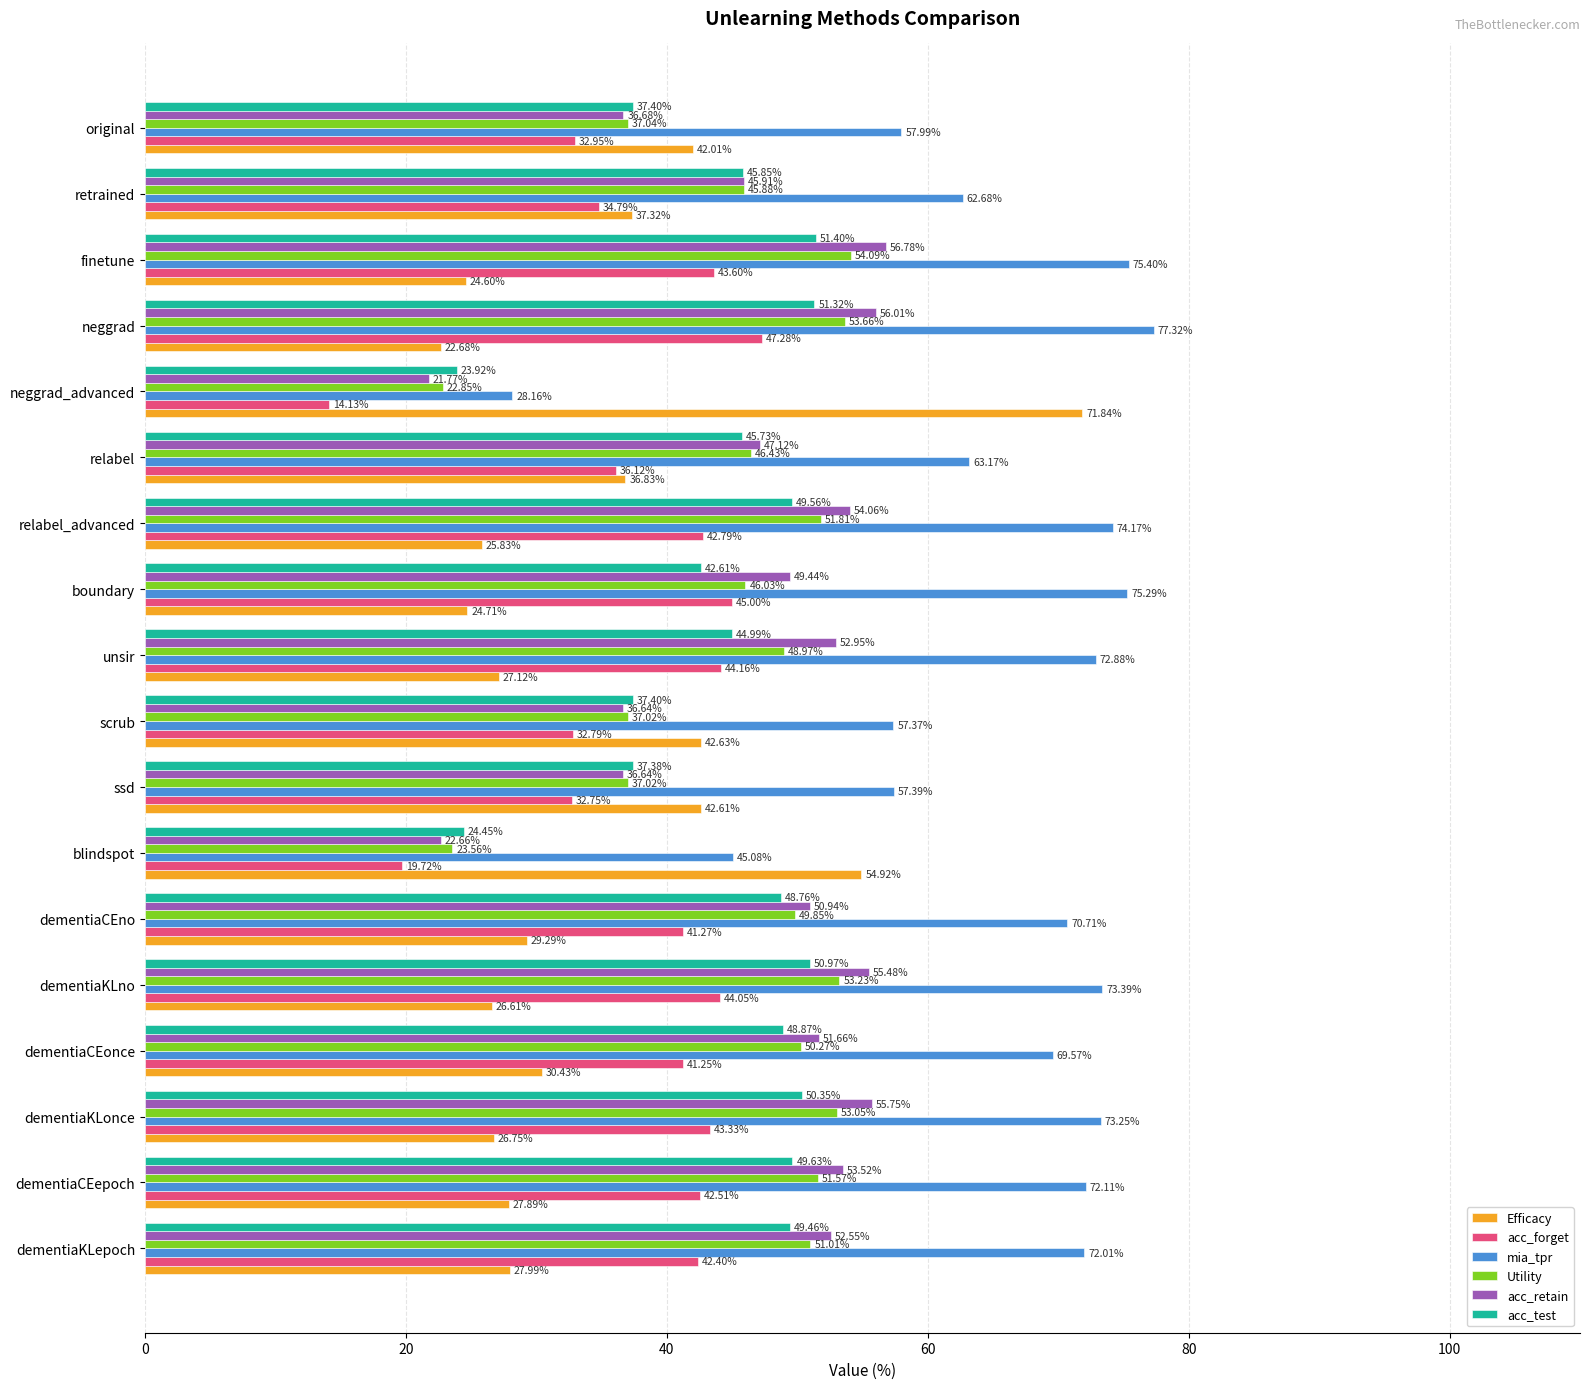

At which label is acc_test closest to 37?

ssd